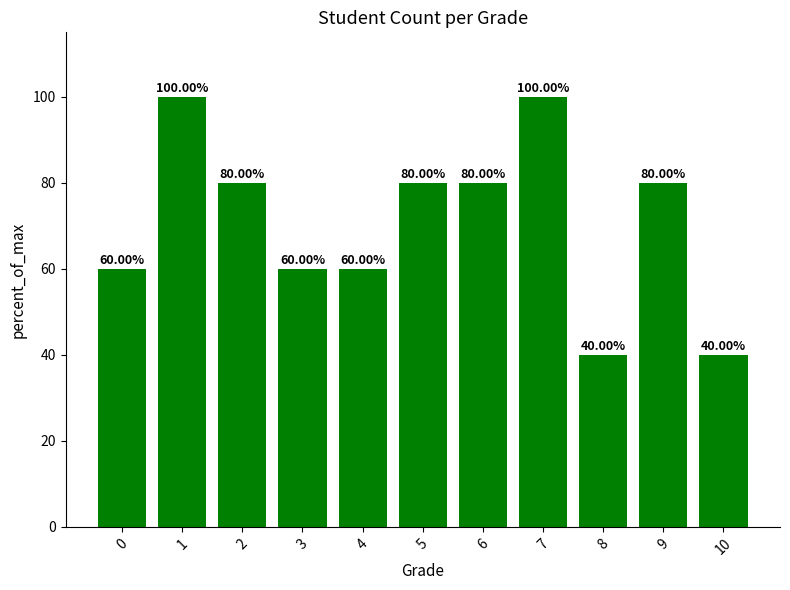

The chart shows a value of 100 at 1. True or false?

True